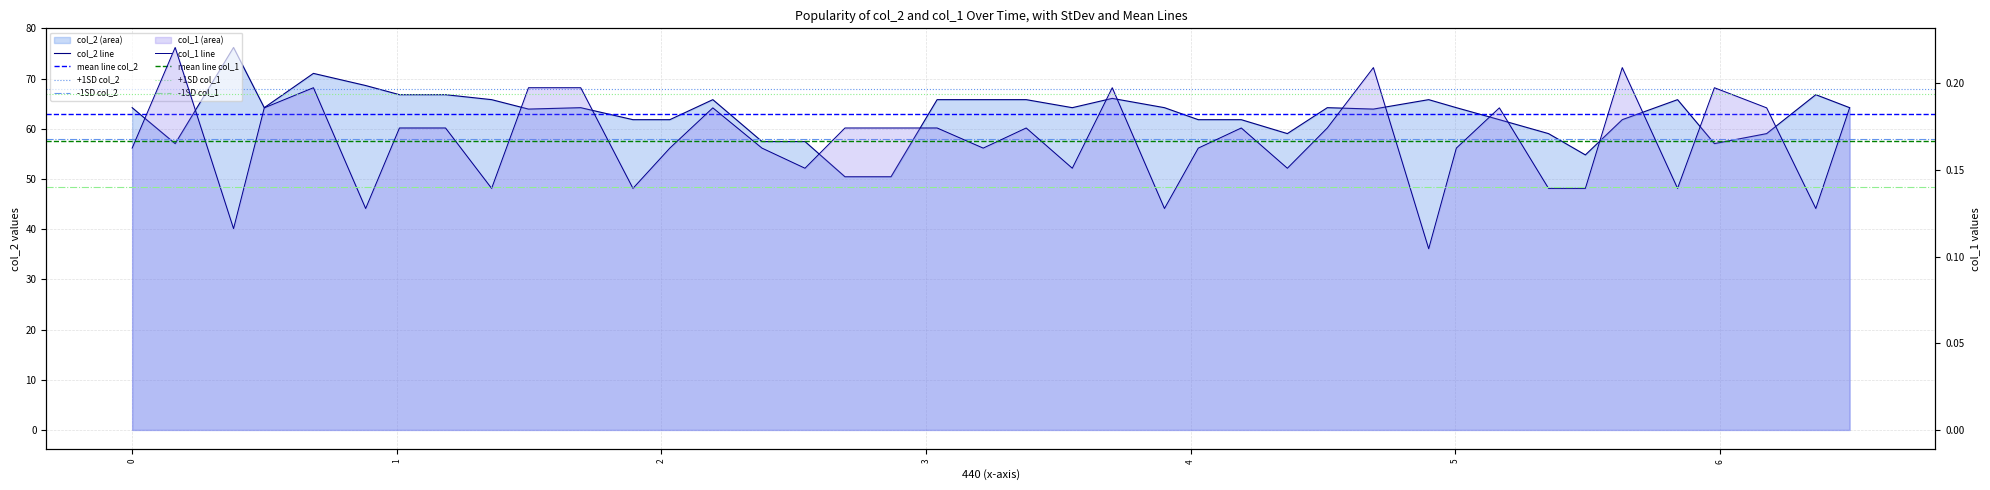

Which series has the widest spread of values?

col_2